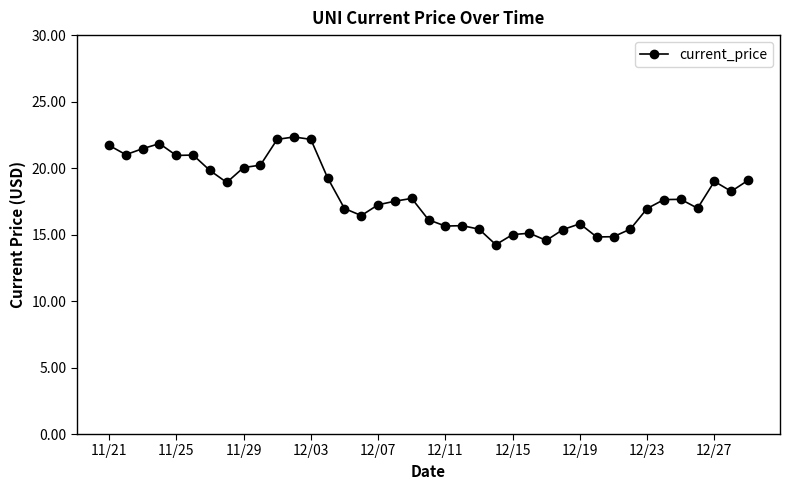

What is the value of the 1st point from the left?

21.7